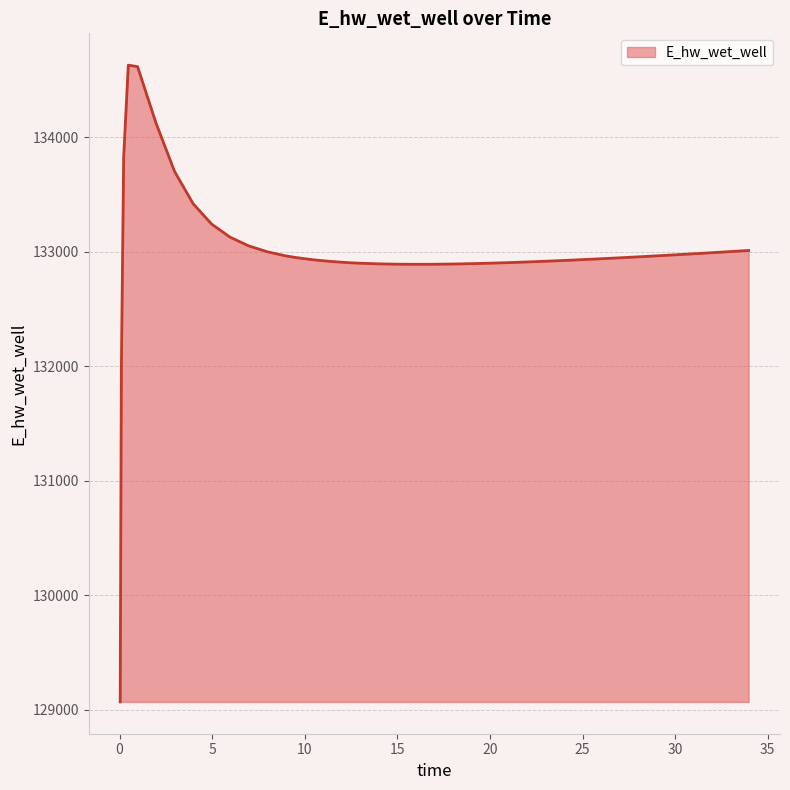

What is the minimum value shown in the chart?

129070.3